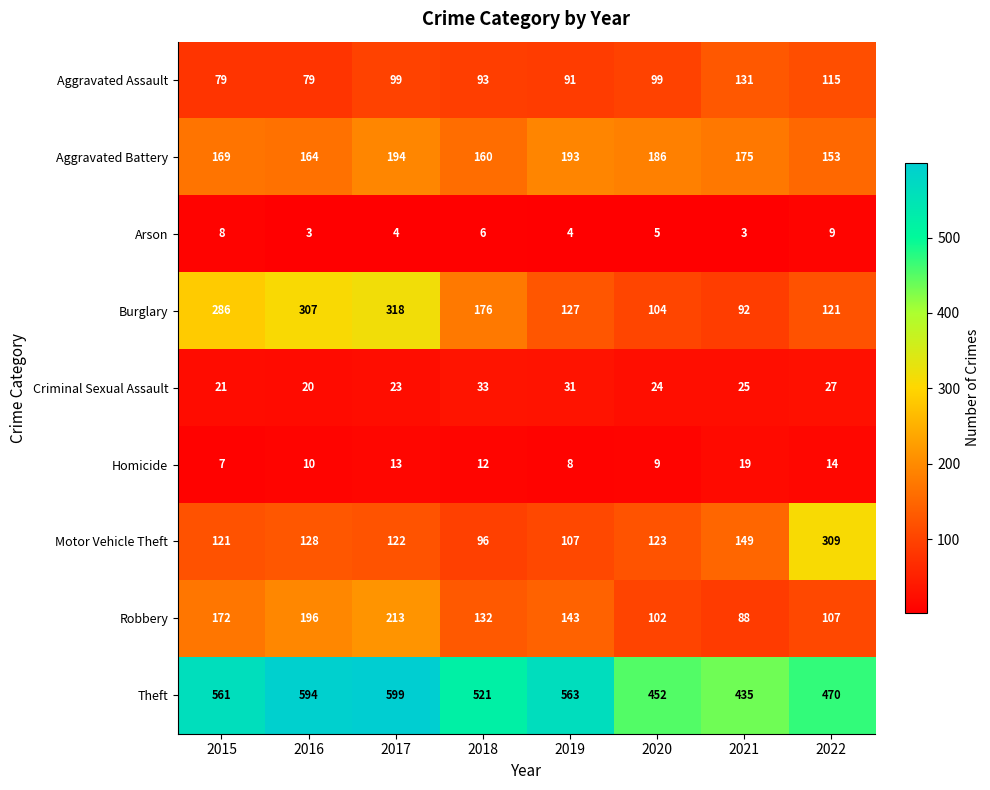

What is the average value of the Criminal Sexual Assault series?

26